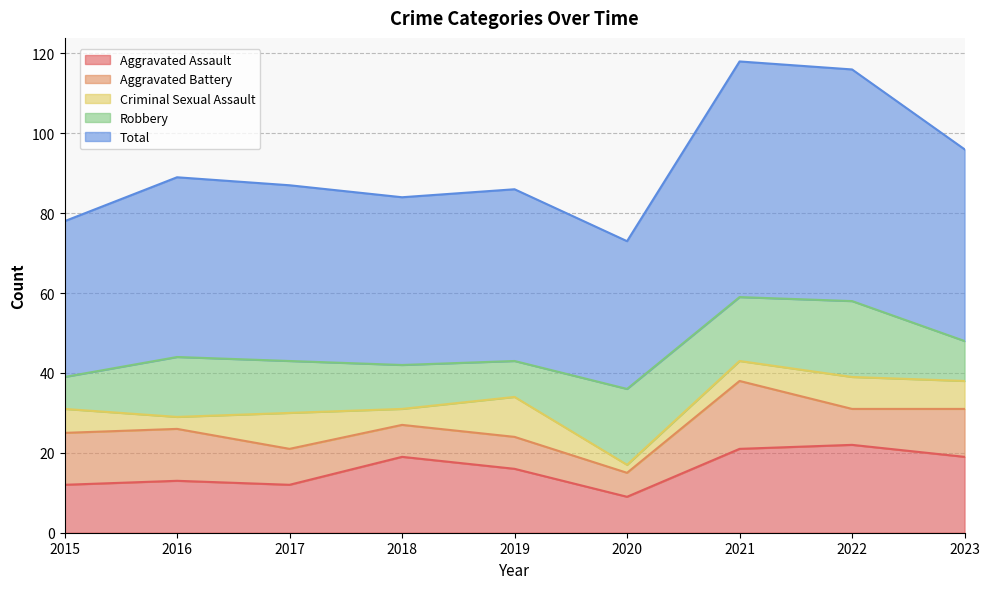

Which has a higher value, 2019 or 2015?

2019